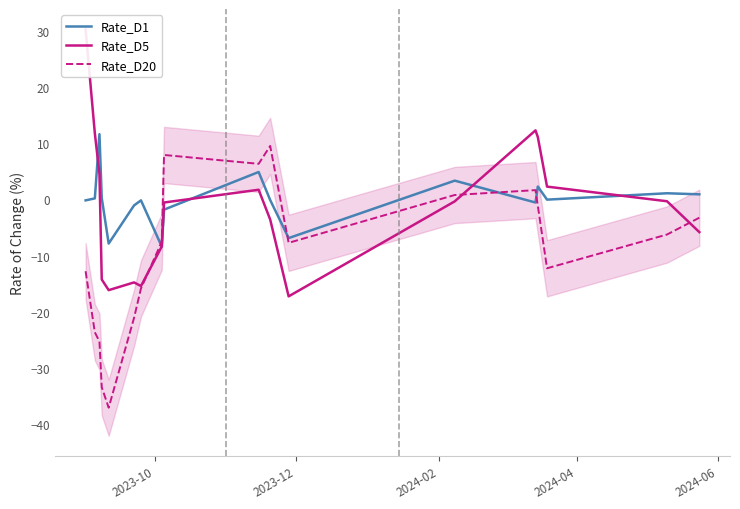

After their last crossing, which series has the higher values: Rate_D20 or Rate_D1?

Rate_D1